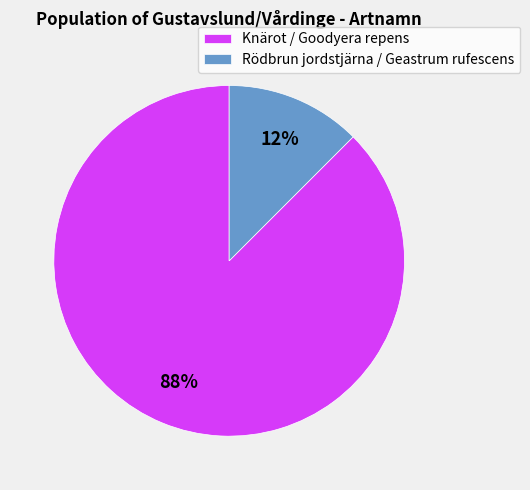

Which has a higher value, Knärot / Goodyera repens or Rödbrun jordstjärna / Geastrum rufescens?

Knärot / Goodyera repens